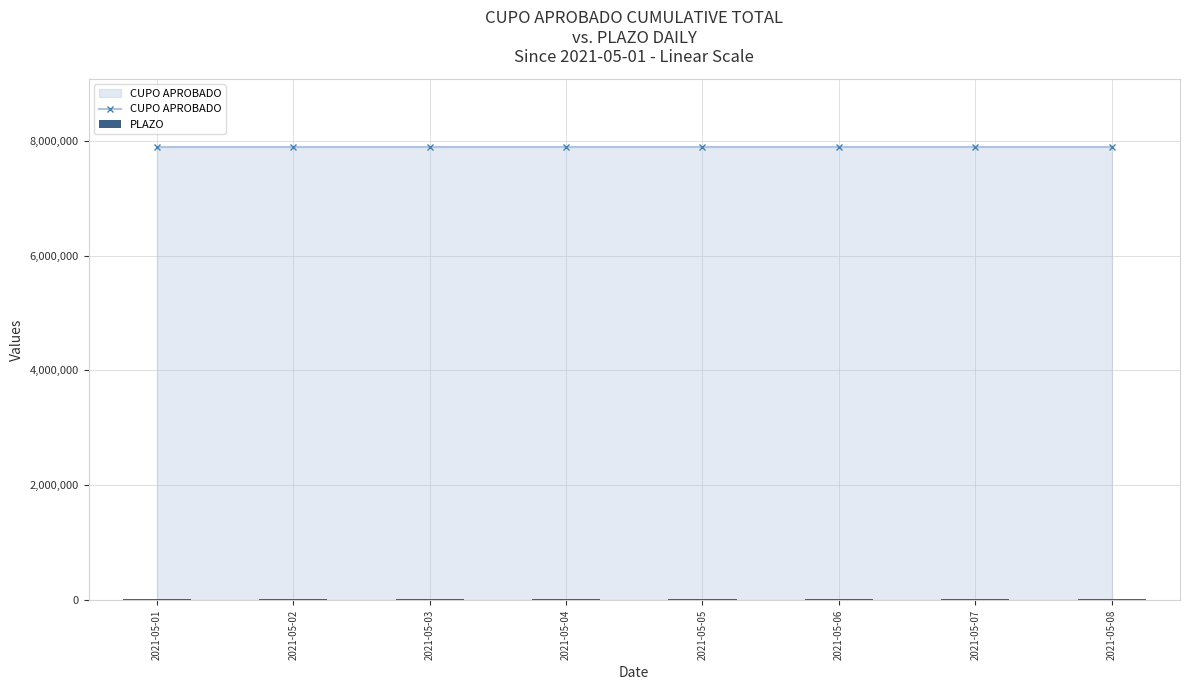

Reading right to left, list all the values displayed in this chart.

CUPO APROBADO: 2021-05-08=7890000	2021-05-07=7890000	2021-05-06=7890000	2021-05-05=7890000	2021-05-04=7890000	2021-05-03=7890000	2021-05-02=7890000	2021-05-01=7890000
PLAZO: 2021-05-08=26300	2021-05-07=26300	2021-05-06=26300	2021-05-05=26300	2021-05-04=26300	2021-05-03=26300	2021-05-02=26300	2021-05-01=26300